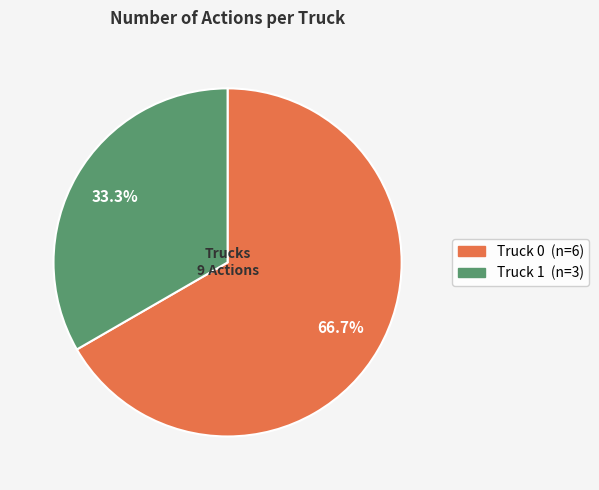

What percentage is the Truck 0 slice, to the nearest percent?

67%